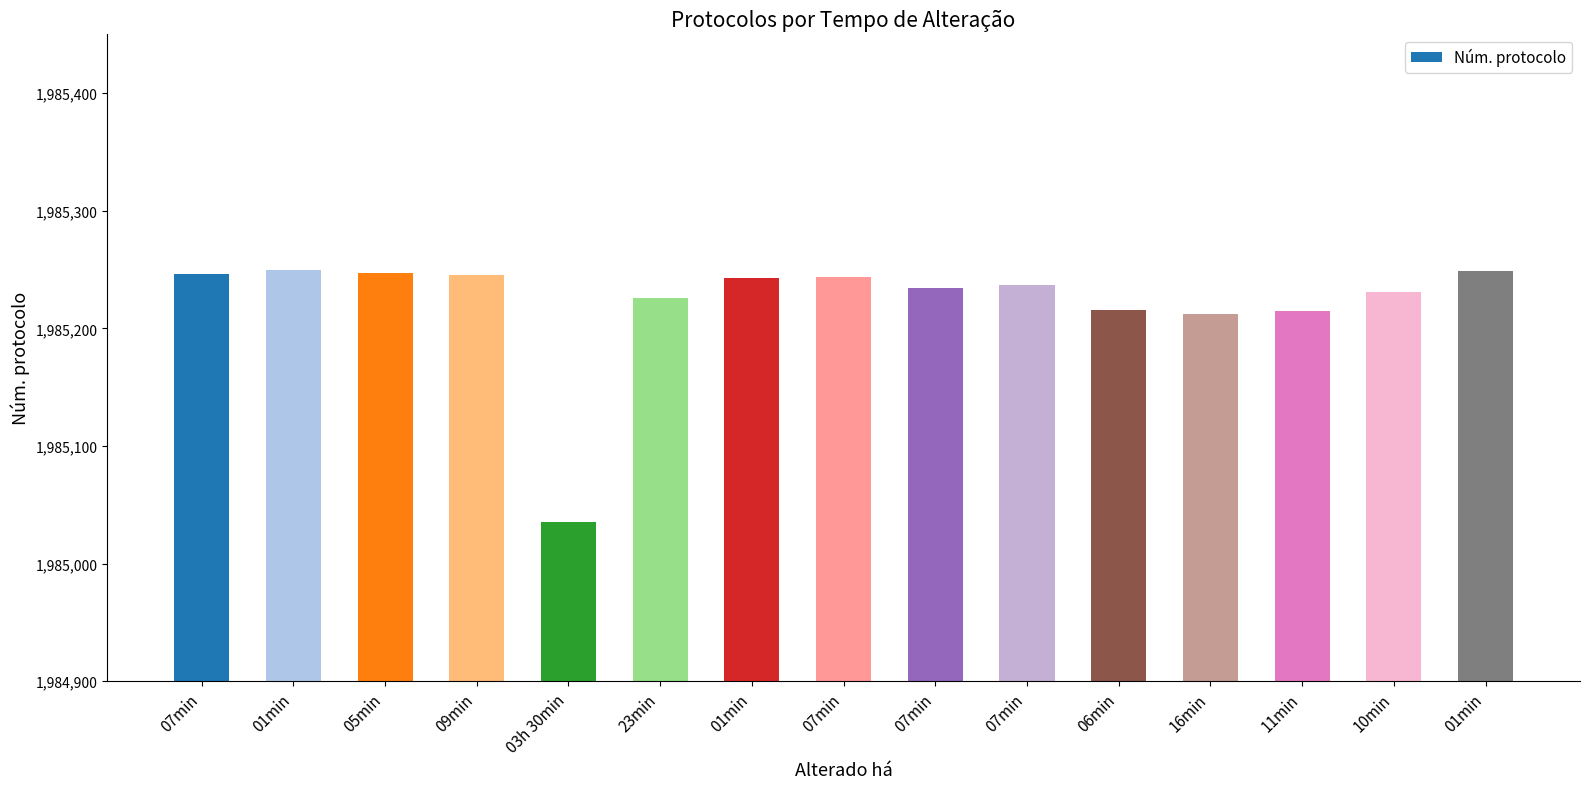

Between 07min and 01min, which is larger?

07min